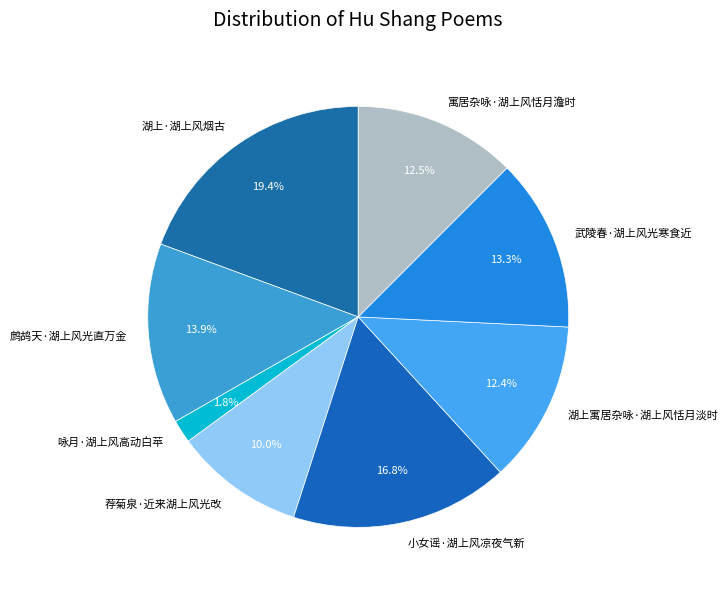

The 湖上寓居杂咏·湖上风恬月淡时 slice represents 1% of the pie. True or false?

False